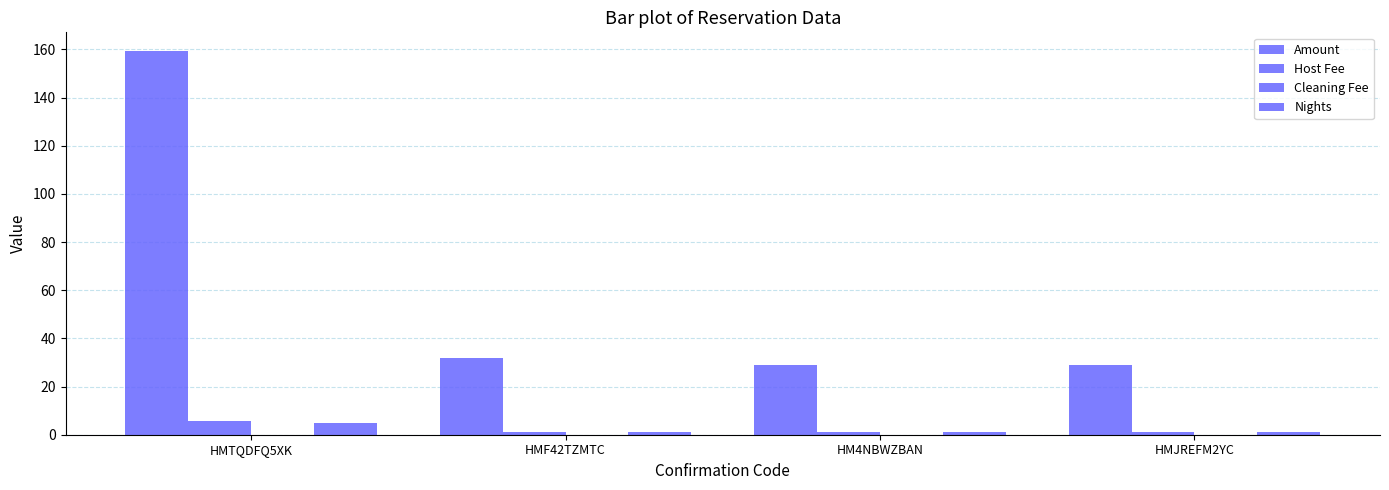

Between HMTQDFQ5XK and HMJREFM2YC, which is larger?

HMTQDFQ5XK